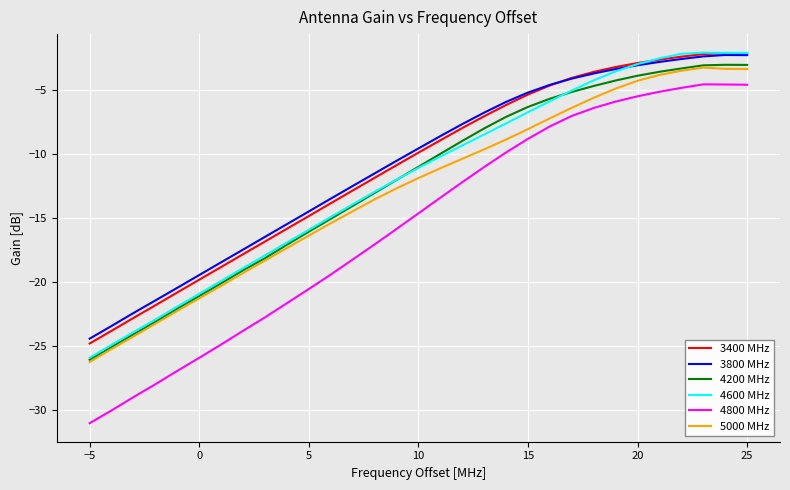

True or false: 4800 MHz and 3800 MHz cross at least once.

False